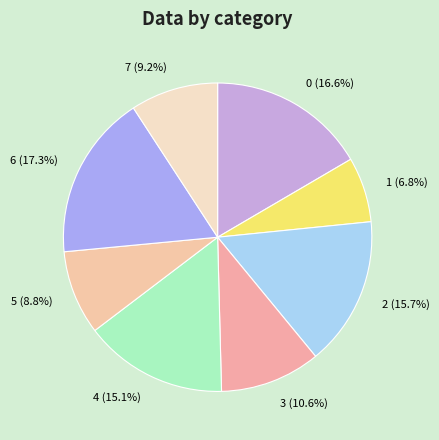

To the nearest percent, what percentage of the pie is 6?

17%